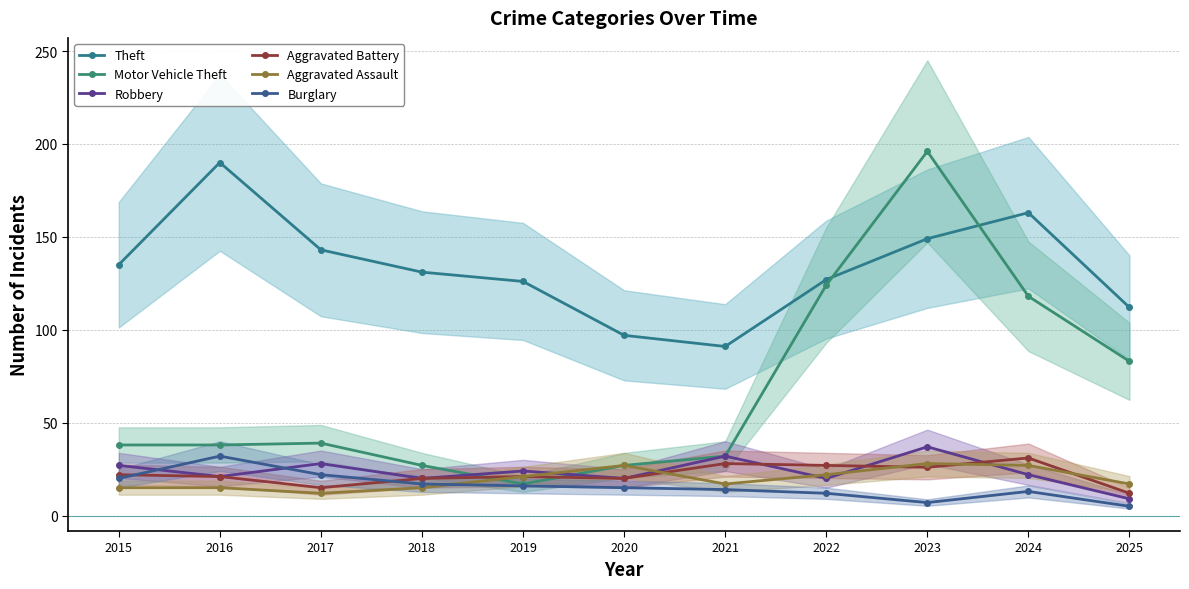

Where is Aggravated Assault nearest to the value 20?

2019